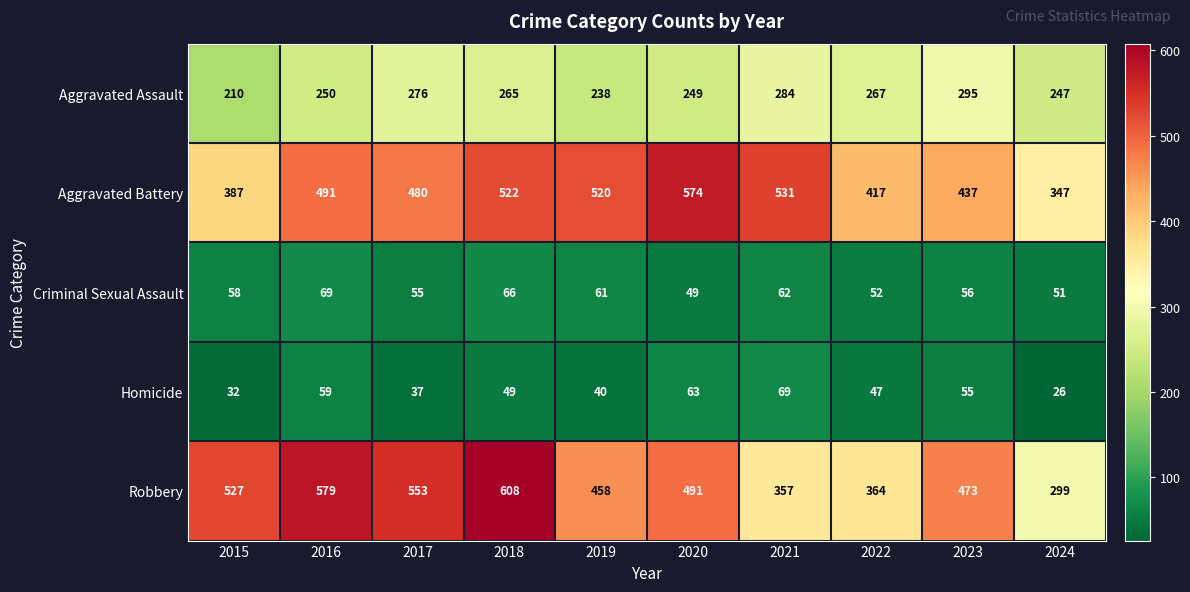

Rank the series at 2017 from highest to lowest value.

Robbery, Aggravated Battery, Aggravated Assault, Criminal Sexual Assault, Homicide